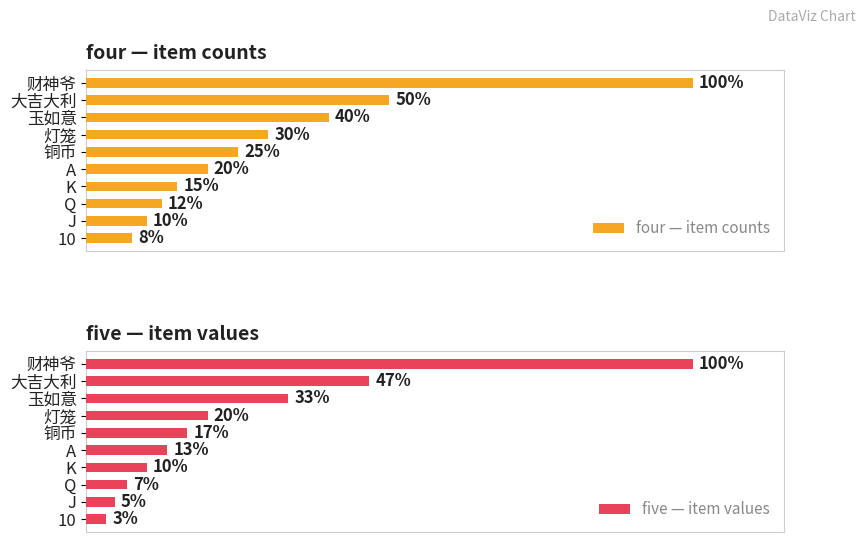

List the labels in order of four — item counts value, smallest first.

10, J, Q, K, A, 铜币, 灯笼, 玉如意, 大吉大利, 财神爷